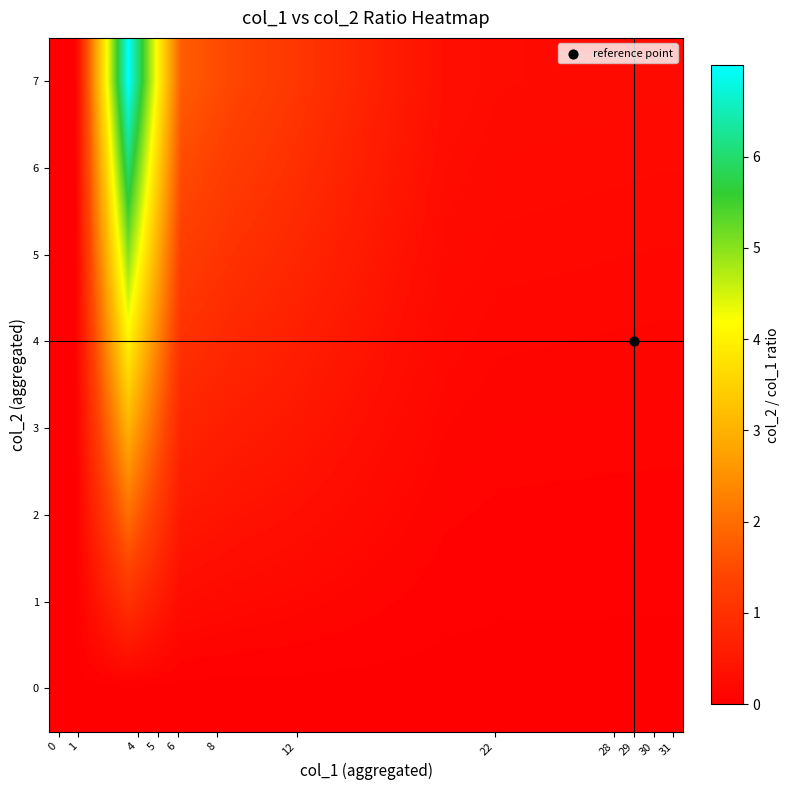

Reading left to right, transcribe all the data shown in this chart.

0: 0.0	0.0	0.0	0.0	0.0	0.0	0.0	0.0	0.0	0.0	0.0	0.0
1: 0.0	1.0	0.2	0.2	0.2	0.1	0.1	0.0	0.0	0.0	0.0	0.0
2: 0.0	2.0	0.5	0.4	0.3	0.2	0.2	0.1	0.1	0.1	0.1	0.1
3: 0.0	3.0	0.7	0.6	0.5	0.4	0.2	0.1	0.1	0.1	0.1	0.1
4: 0.0	4.0	1.0	0.8	0.7	0.5	0.3	0.2	0.1	0.1	0.1	0.1
5: 0.0	5.0	1.2	1.0	0.8	0.6	0.4	0.2	0.2	0.2	0.2	0.2
6: 0.0	6.0	1.5	1.2	1.0	0.7	0.5	0.3	0.2	0.2	0.2	0.2
7: 0.0	7.0	1.7	1.4	1.2	0.9	0.6	0.3	0.2	0.2	0.2	0.2